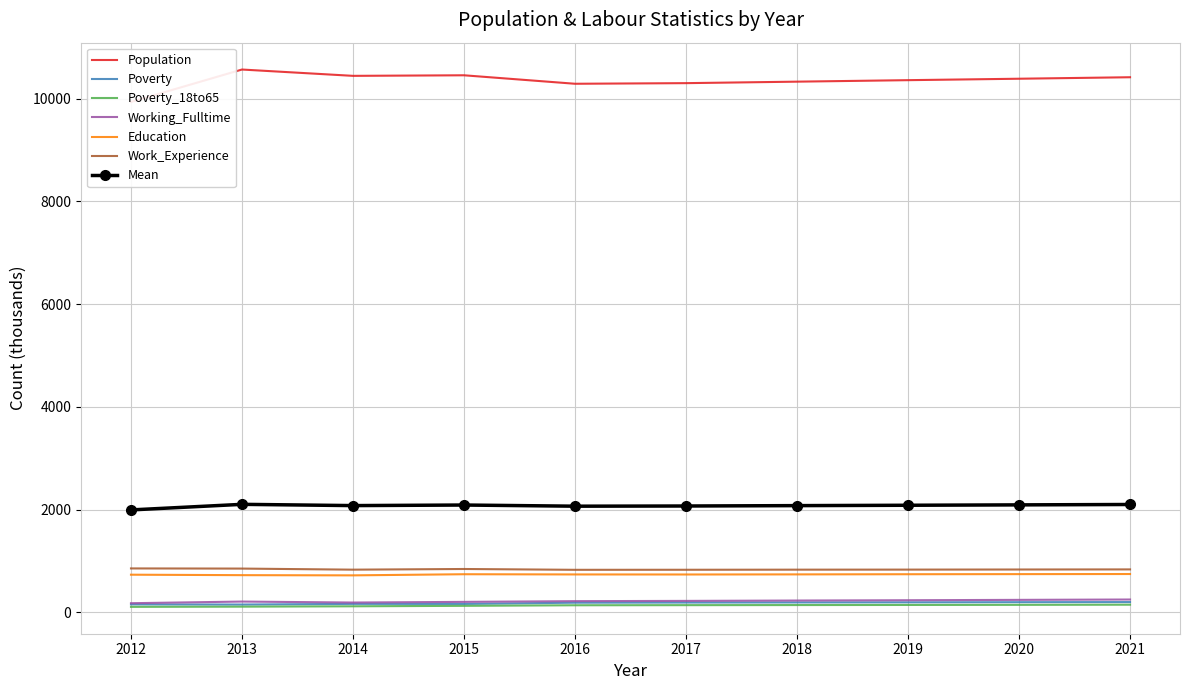

At which label is Work_Experience closest to 839?

2015